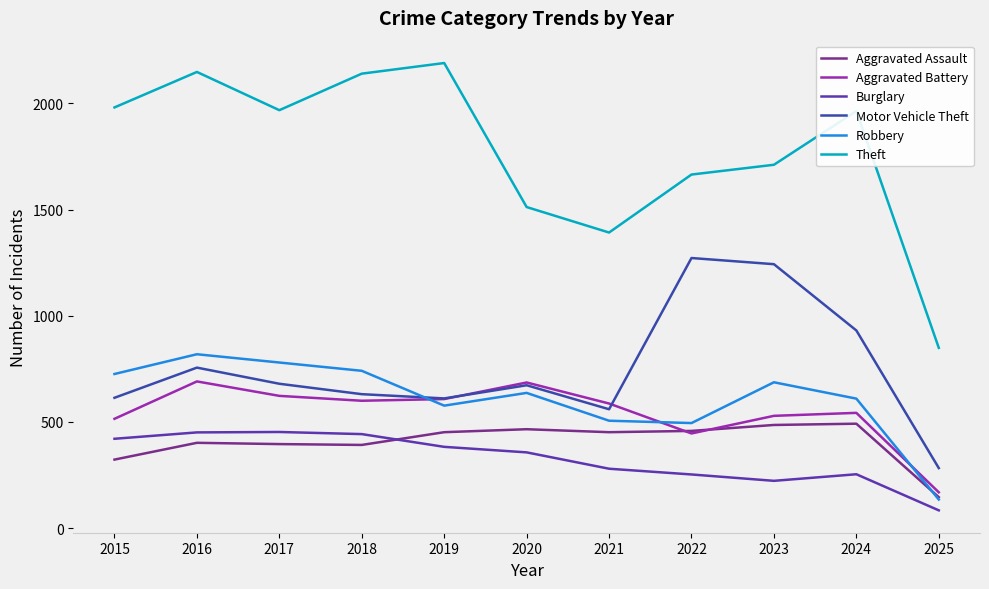

Does the chart have visible grid lines?

No